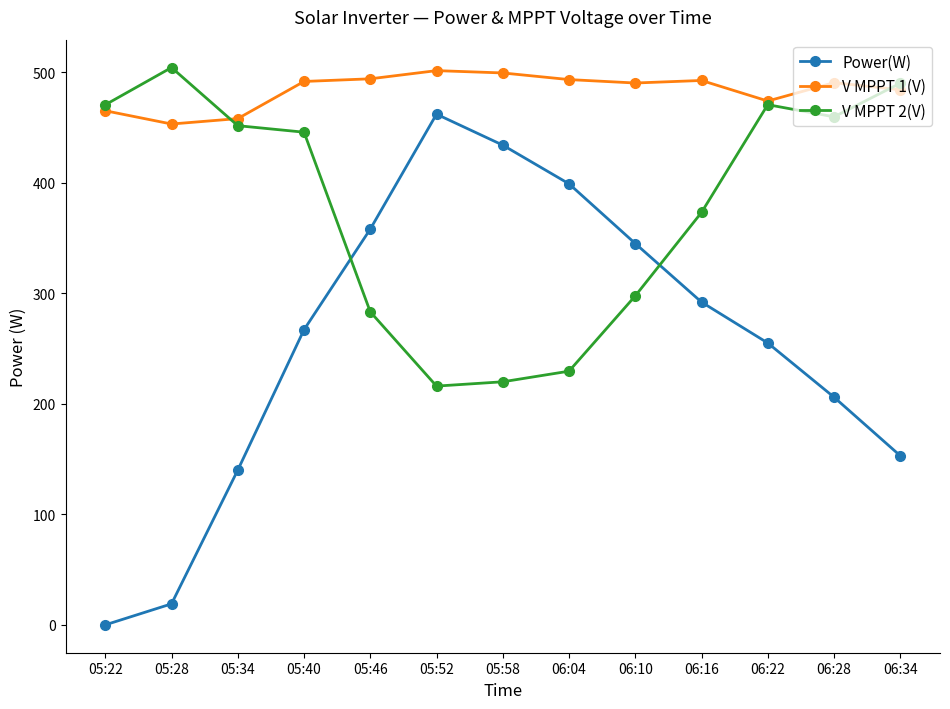

What is the difference between the maximum and minimum values in the V MPPT 1(V) series?

48.3